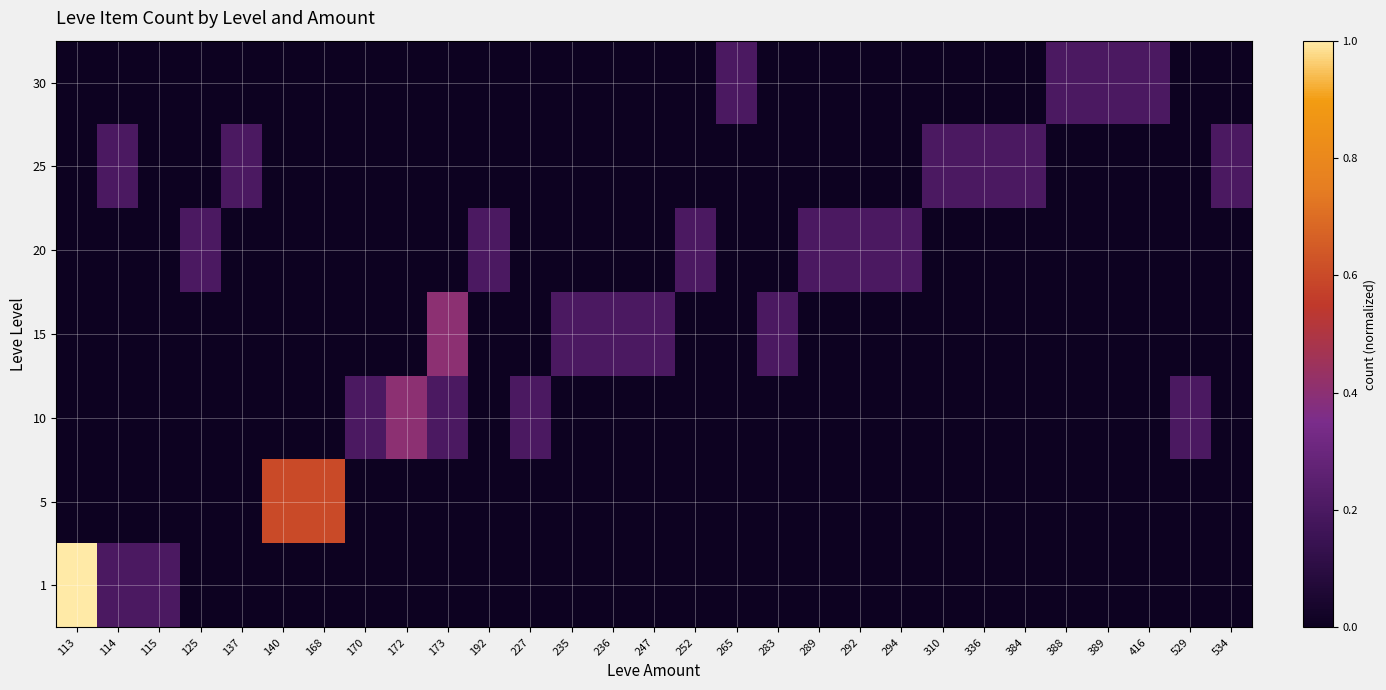

Which category has the highest value across all series?

113